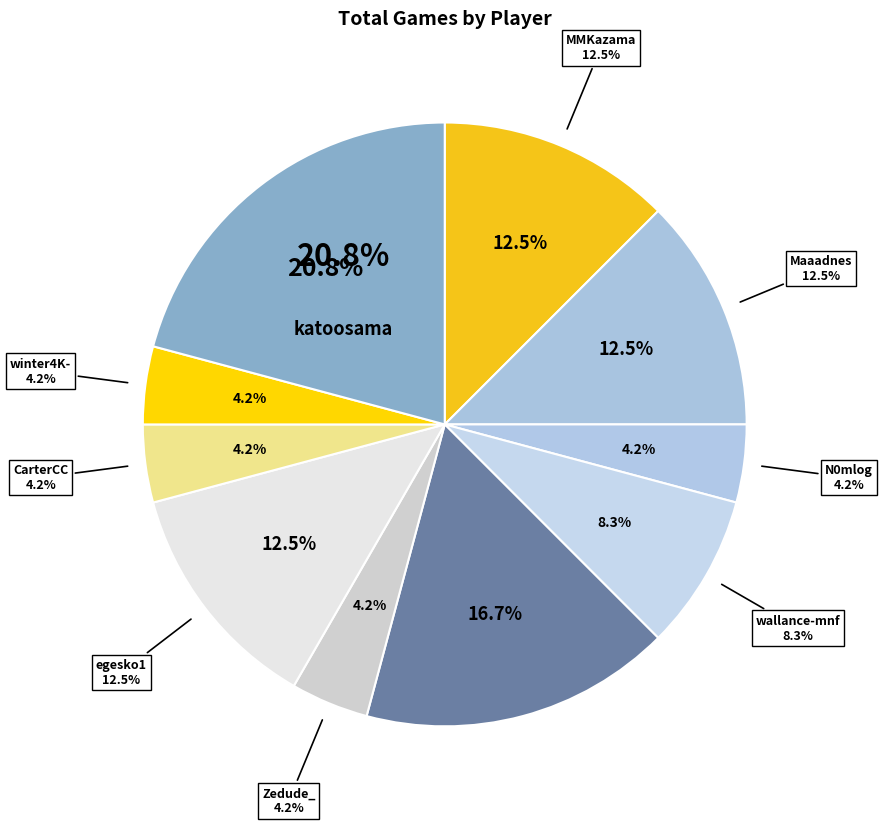

Approximately how many times larger is the value at donmanlai compared to Maaadnes?

1.3